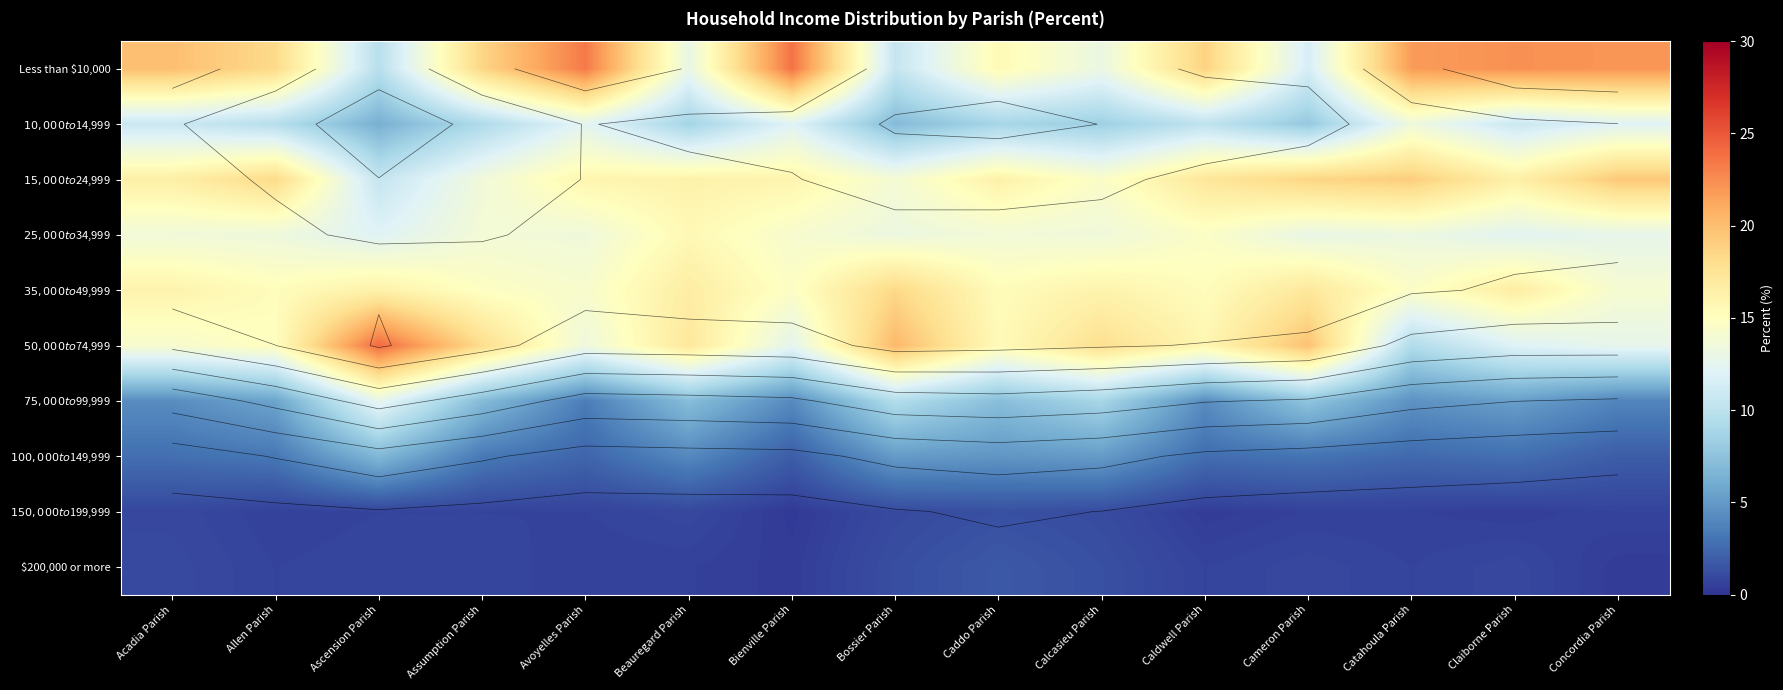

At Avoyelles Parish, list the series in order from largest to smallest.

Less than $10,000, $15,000 to $24,999, $35,000 to $49,999, $25,000 to $34,999, $50,000 to $74,999, $10,000 to $14,999, $75,000 to $99,999, $100,000 to $149,999, $150,000 to $199,999, $200,000 or more